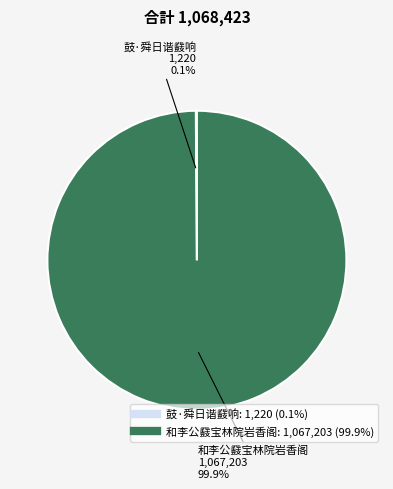

How much of the chart is everything except 和李公鼗宝林院岩香阁?

0.1%